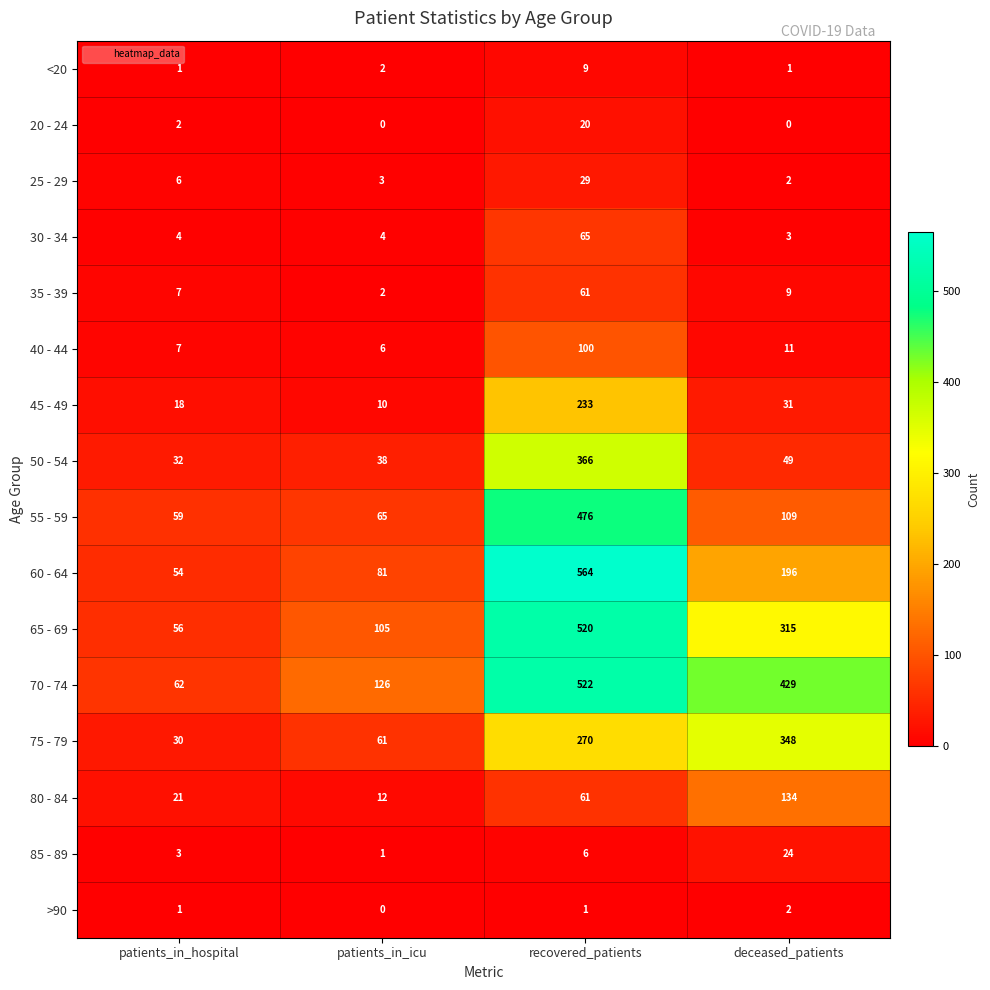

Rank the series by their maximum value, from lowest to highest.

>90, <20, 20 - 24, 85 - 89, 25 - 29, 35 - 39, 30 - 34, 40 - 44, 80 - 84, 45 - 49, 75 - 79, 50 - 54, 55 - 59, 65 - 69, 70 - 74, 60 - 64